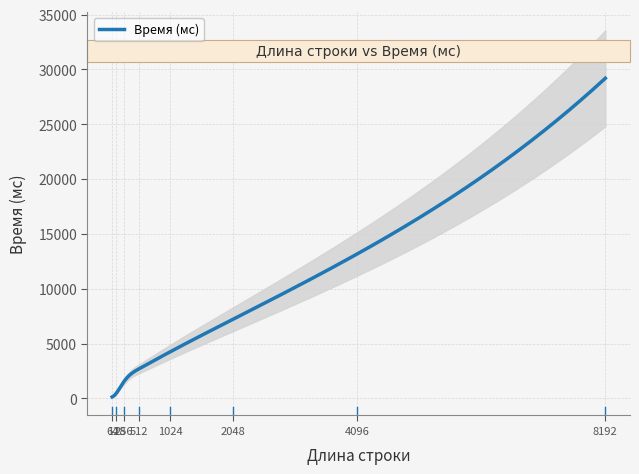

Between 8192 and 256, which is larger?

8192